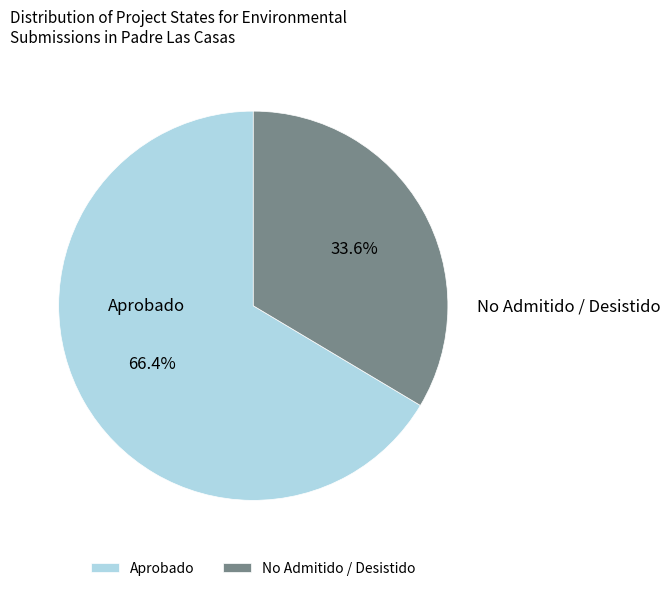

Count the number of slices in the pie.

2